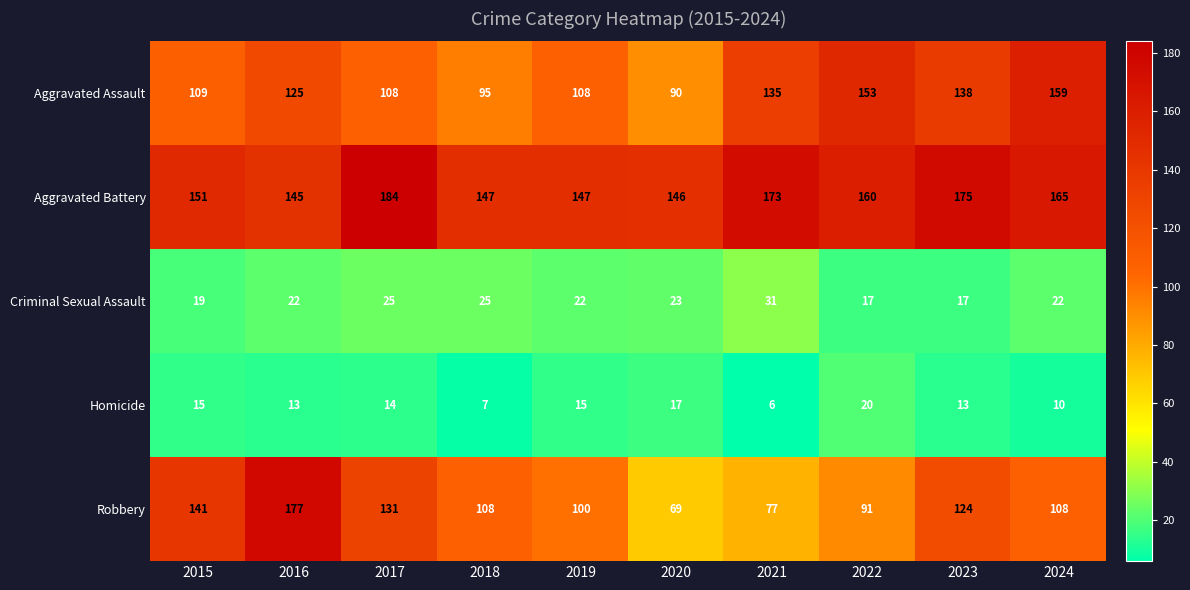

How many distinct data groups are displayed?

5